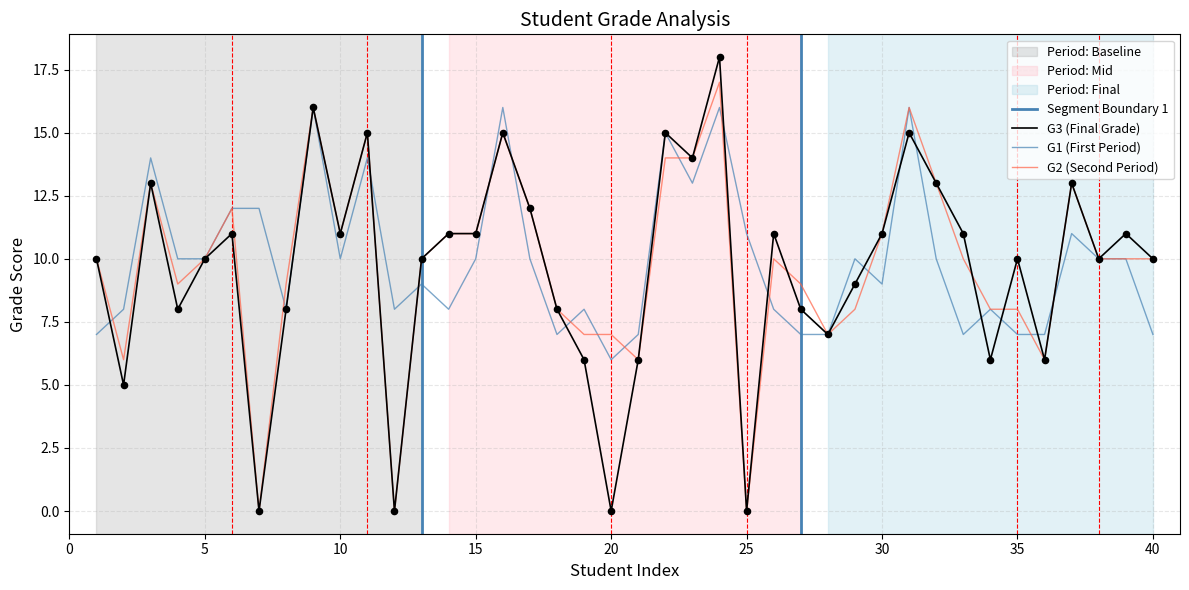

What is the total value across all series at 35?

25